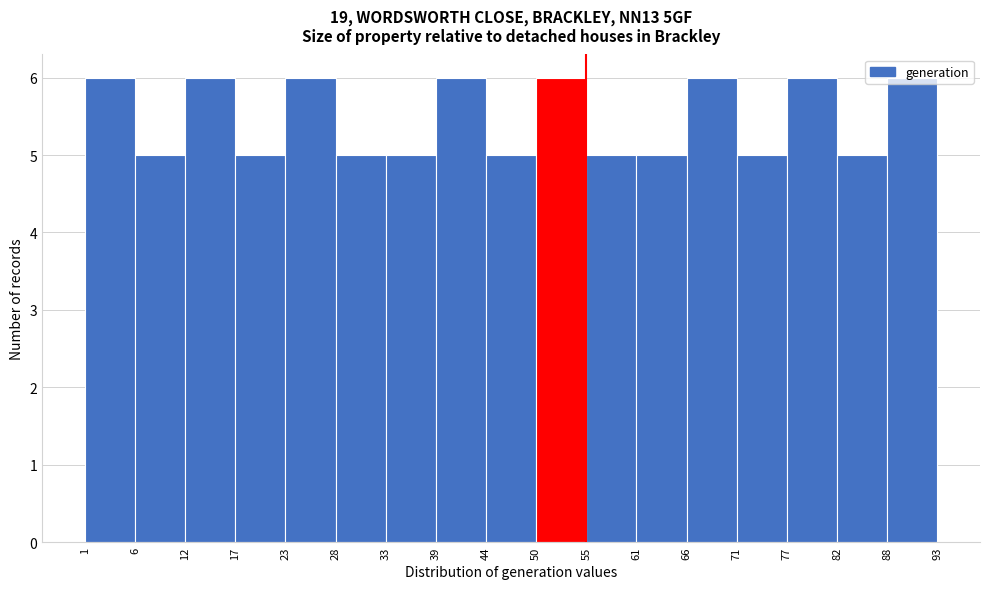

How tall is the bar that spans 88 to 93 on the x-axis? The values are not printed on the chart, so give them approximately, as read against the axis.

6